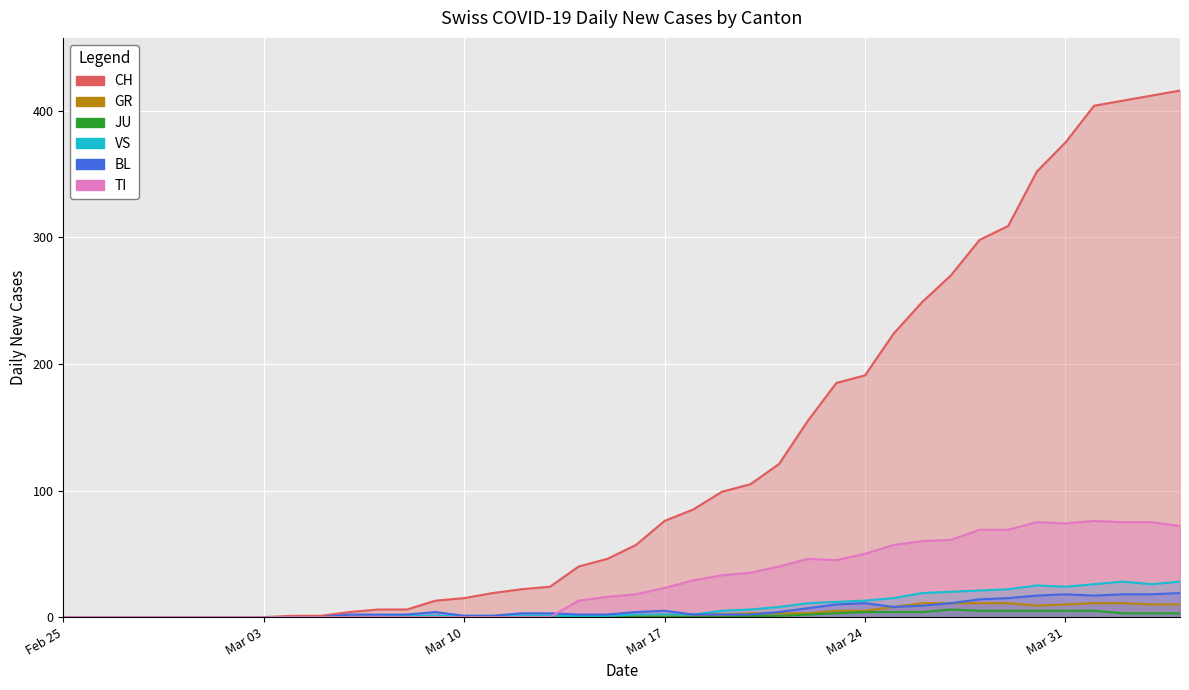

The CH series shows 35 at Mar 17. True or false?

False